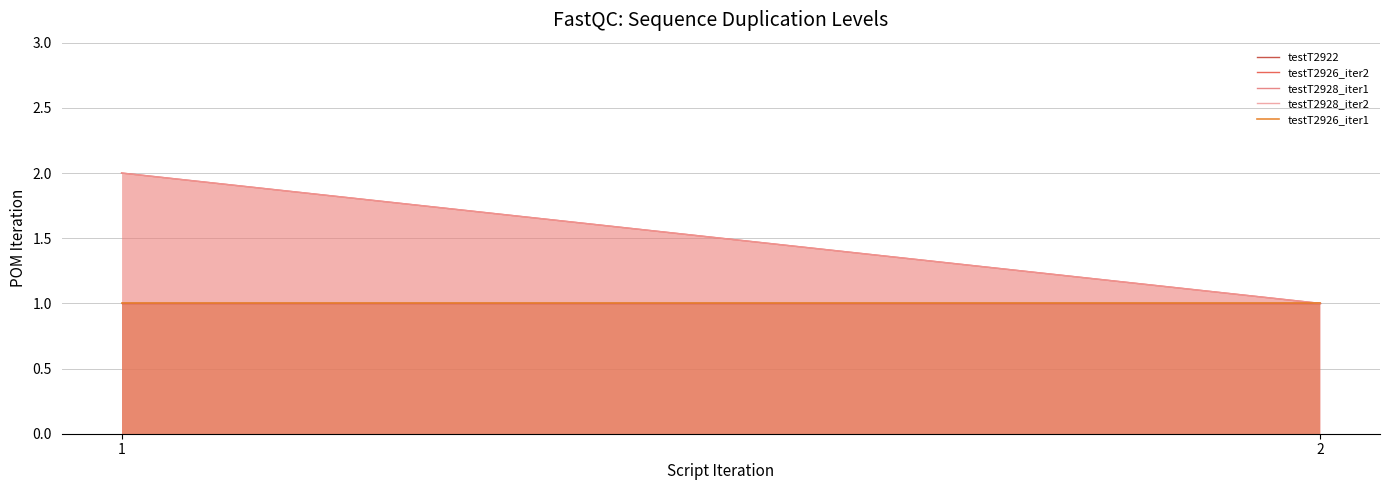

Is it true that testT2928_iter1 equals 1 at 2?

False